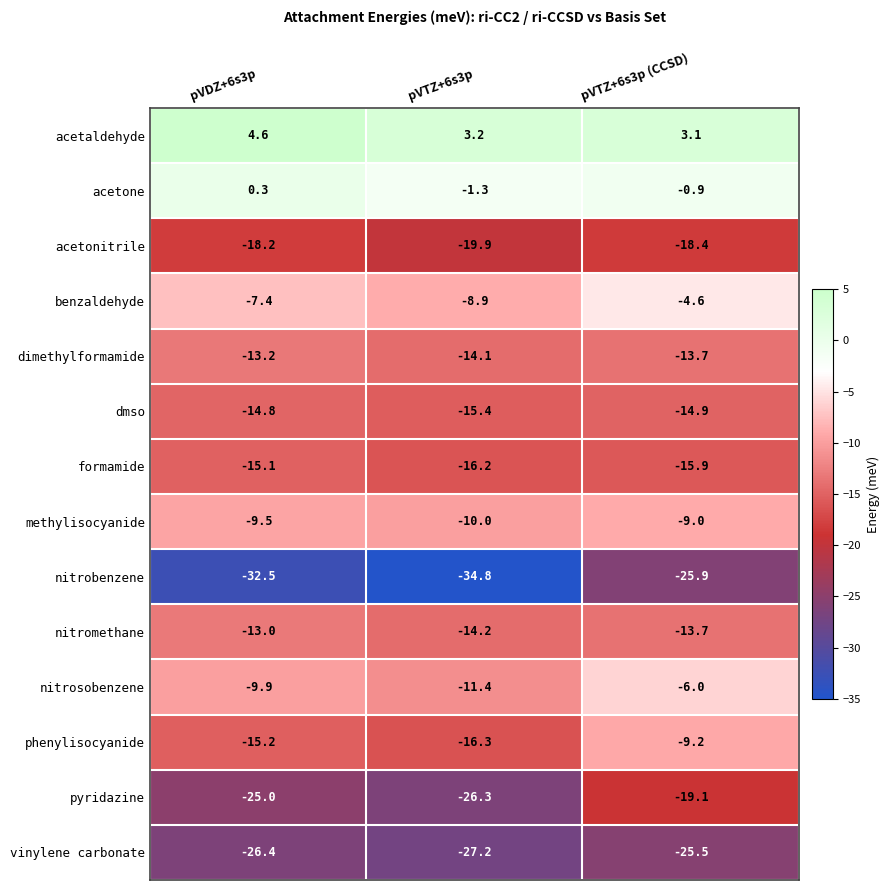

The value of benzaldehyde at pVTZ+6s3p (CCSD) is -1.3. True or false?

False